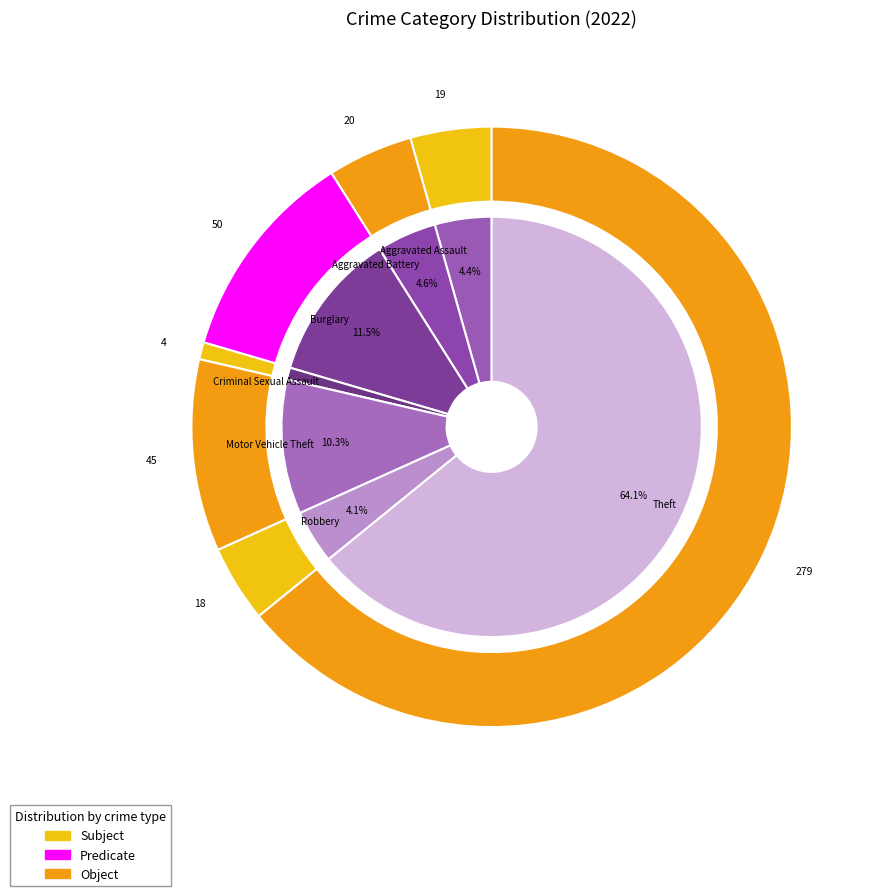

True or false: 7 accounts for 51% of the total.

False